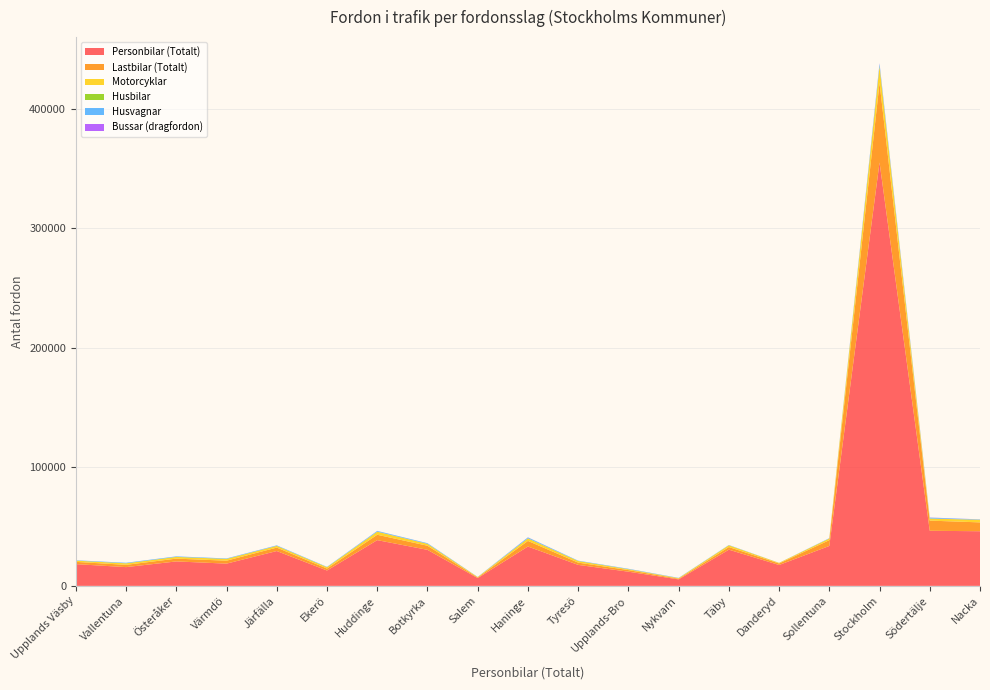

Reading left to right, transcribe all the data shown in this chart.

Personbilar (Totalt): Upplands Väsby=18257	Vallentuna=15743	Österåker=20526	Värmdö=18672	Järfälla=29243	Ekerö=12894	Huddinge=38399	Botkyrka=30247	Salem=6529	Haninge=33036	Tyresö=17623	Upplands-Bro=11912	Nykvarn=5443	Täby=30382	Danderyd=17533	Sollentuna=33505	Stockholm=355457	Södertälje=46241	Nacka=45869
Lastbilar (Totalt): Upplands Väsby=1891	Vallentuna=1917	Österåker=2349	Värmdö=2473	Järfälla=2903	Ekerö=1649	Huddinge=4511	Botkyrka=3461	Salem=493	Haninge=4696	Tyresö=1904	Upplands-Bro=1338	Nykvarn=572	Täby=2227	Danderyd=1273	Sollentuna=4873	Stockholm=66891	Södertälje=8542	Nacka=7431
Motorcyklar: Upplands Väsby=1003	Vallentuna=1265	Österåker=1415	Värmdö=1467	Järfälla=1407	Ekerö=1089	Huddinge=2539	Botkyrka=1581	Salem=386	Haninge=2091	Tyresö=1327	Upplands-Bro=709	Nykvarn=463	Täby=1436	Danderyd=482	Sollentuna=1368	Stockholm=13683	Södertälje=1722	Nacka=2146
Husbilar: Upplands Väsby=43	Vallentuna=45	Österåker=69	Värmdö=62	Järfälla=46	Ekerö=59	Huddinge=86	Botkyrka=62	Salem=14	Haninge=113	Tyresö=39	Upplands-Bro=51	Nykvarn=20	Täby=42	Danderyd=12	Sollentuna=42	Stockholm=369	Södertälje=81	Nacka=55
Husvagnar: Upplands Väsby=299	Vallentuna=428	Österåker=405	Värmdö=358	Järfälla=398	Ekerö=268	Huddinge=580	Botkyrka=481	Salem=122	Haninge=725	Tyresö=277	Upplands-Bro=327	Nykvarn=214	Täby=216	Danderyd=48	Sollentuna=244	Stockholm=1971	Södertälje=672	Nacka=282
Bussar (dragfordon): Upplands Väsby=18	Vallentuna=13	Österåker=11	Värmdö=13	Järfälla=34	Ekerö=6	Huddinge=64	Botkyrka=28	Salem=2	Haninge=92	Tyresö=11	Upplands-Bro=23	Nykvarn=4	Täby=14	Danderyd=9	Sollentuna=30	Stockholm=353	Södertälje=129	Nacka=62